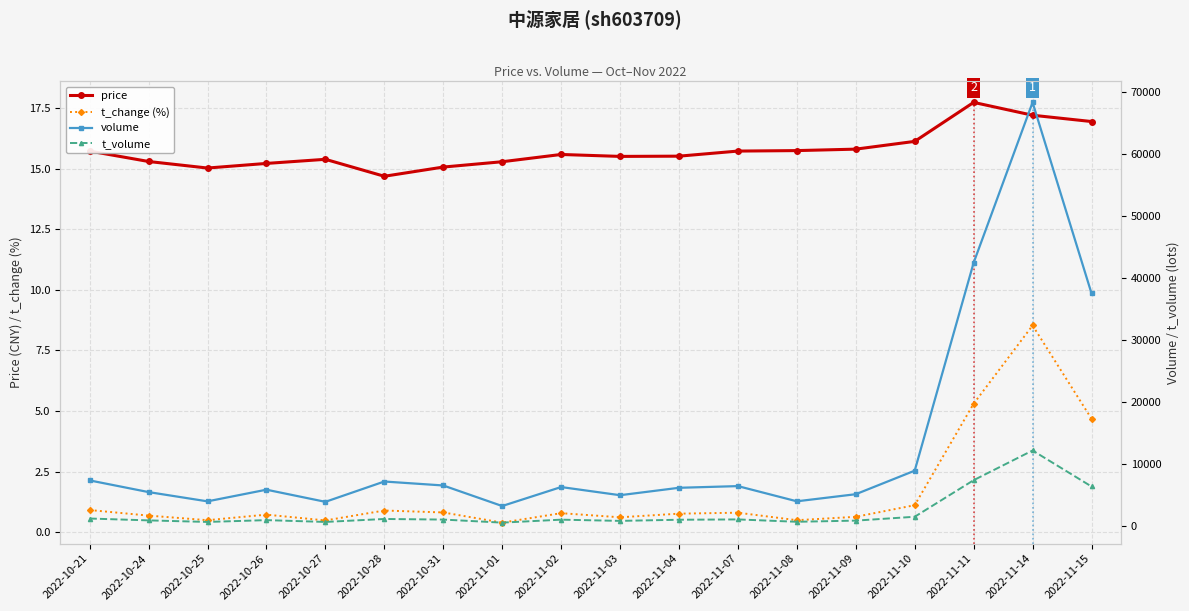

What is the spread (max minus min) of values at 2022-10-25?

3911.5